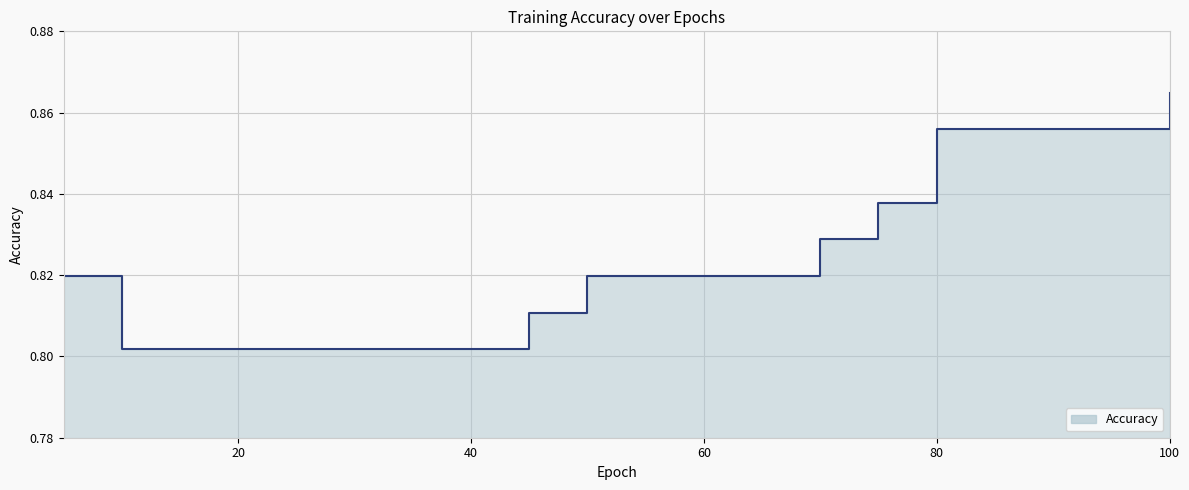

The chart shows a value of 1.3 at 75. True or false?

False